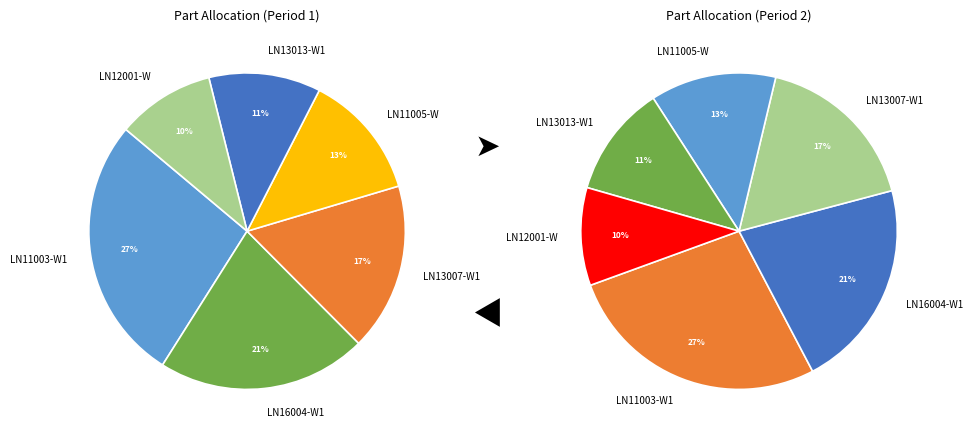

Is LN11003-W1 the majority of the pie?

No